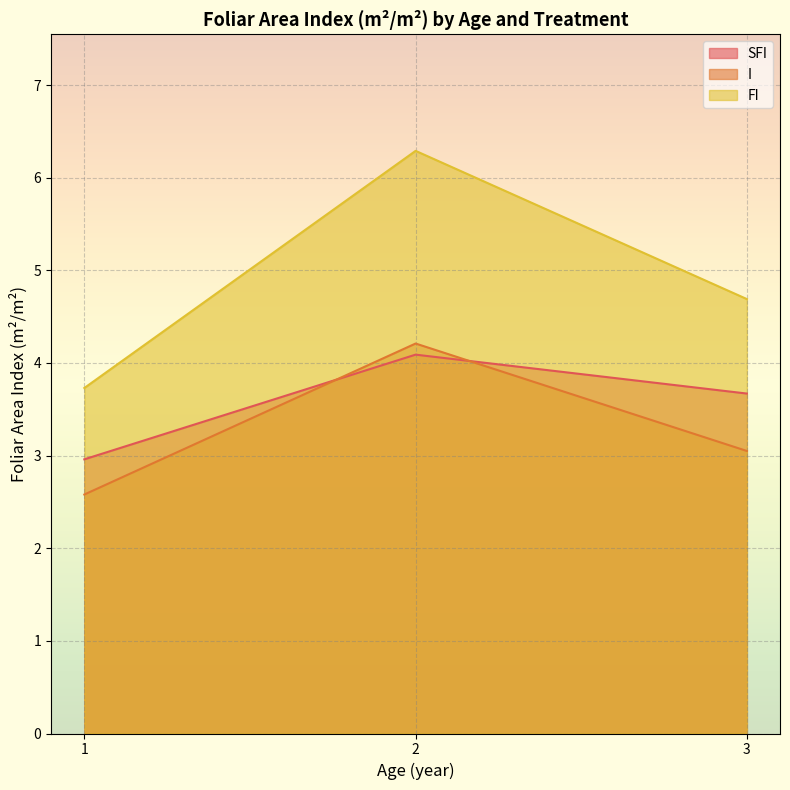

Rank the series by their average value, from lowest to highest.

I, SFI, FI